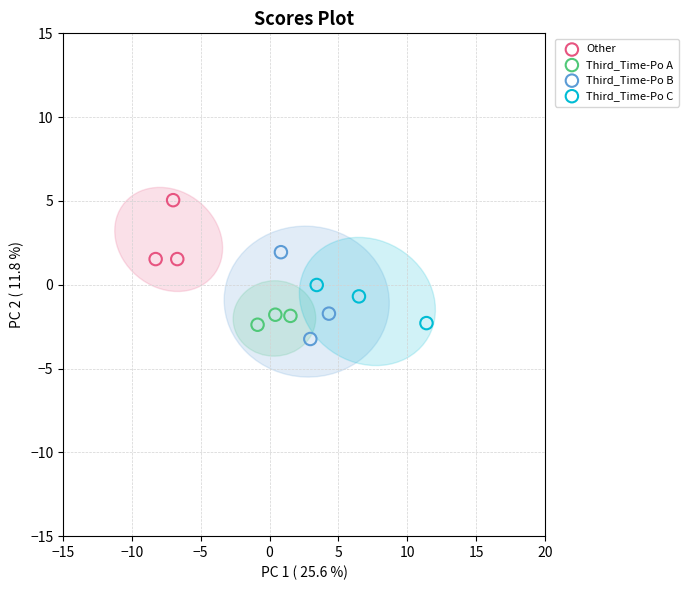

Which series has the largest Y range (max minus min)?

Third_Time-Po B